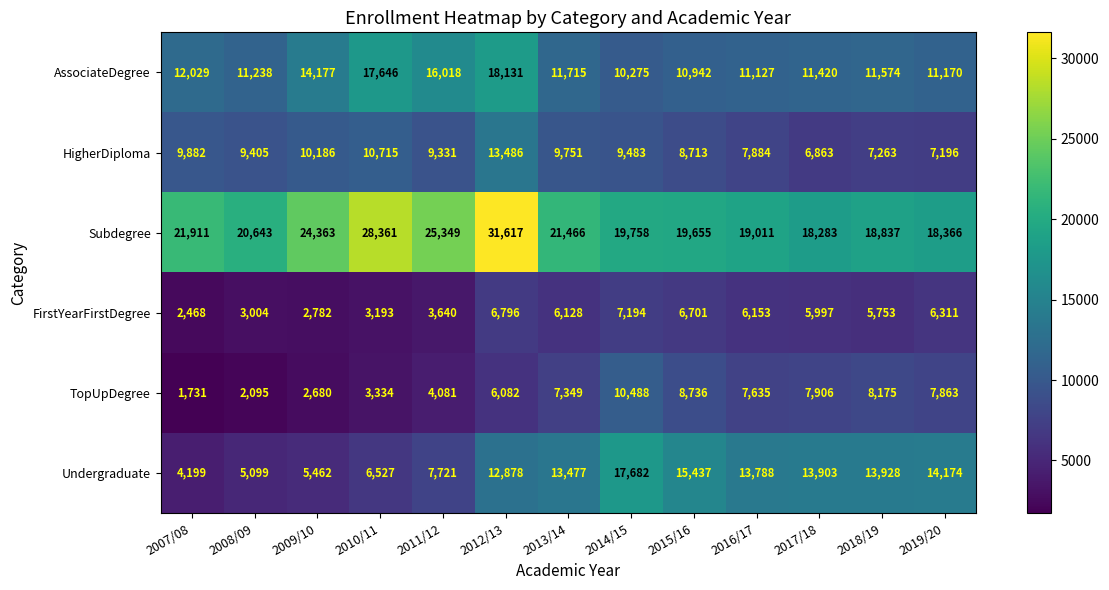

The Subdegree series shows 34393 at 2011/12. True or false?

False